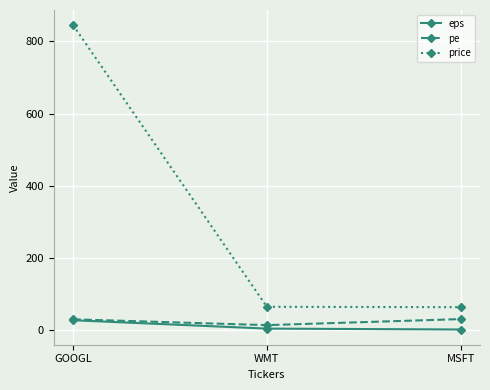

Which series has the widest spread of values?

price